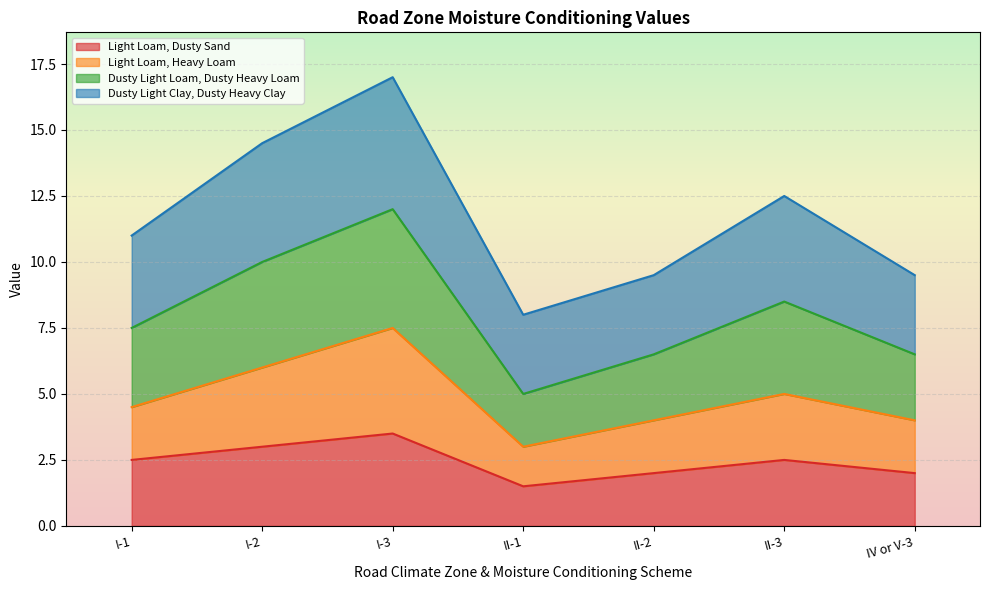

True or false: Dusty Light Loam, Dusty Heavy Loam and Light Loam, Dusty Sand cross at least once.

False